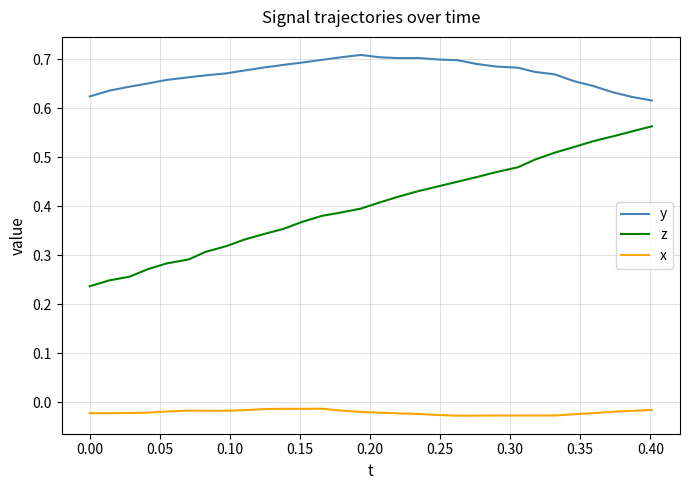

True or false: z and x intersect in this chart.

False